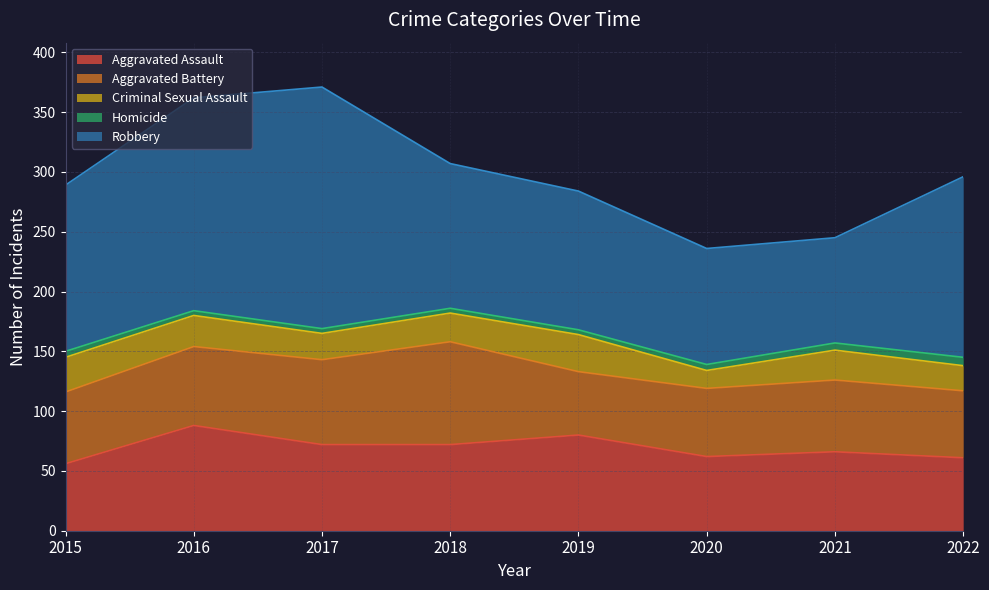

Which series has the largest range (max minus min)?

Robbery